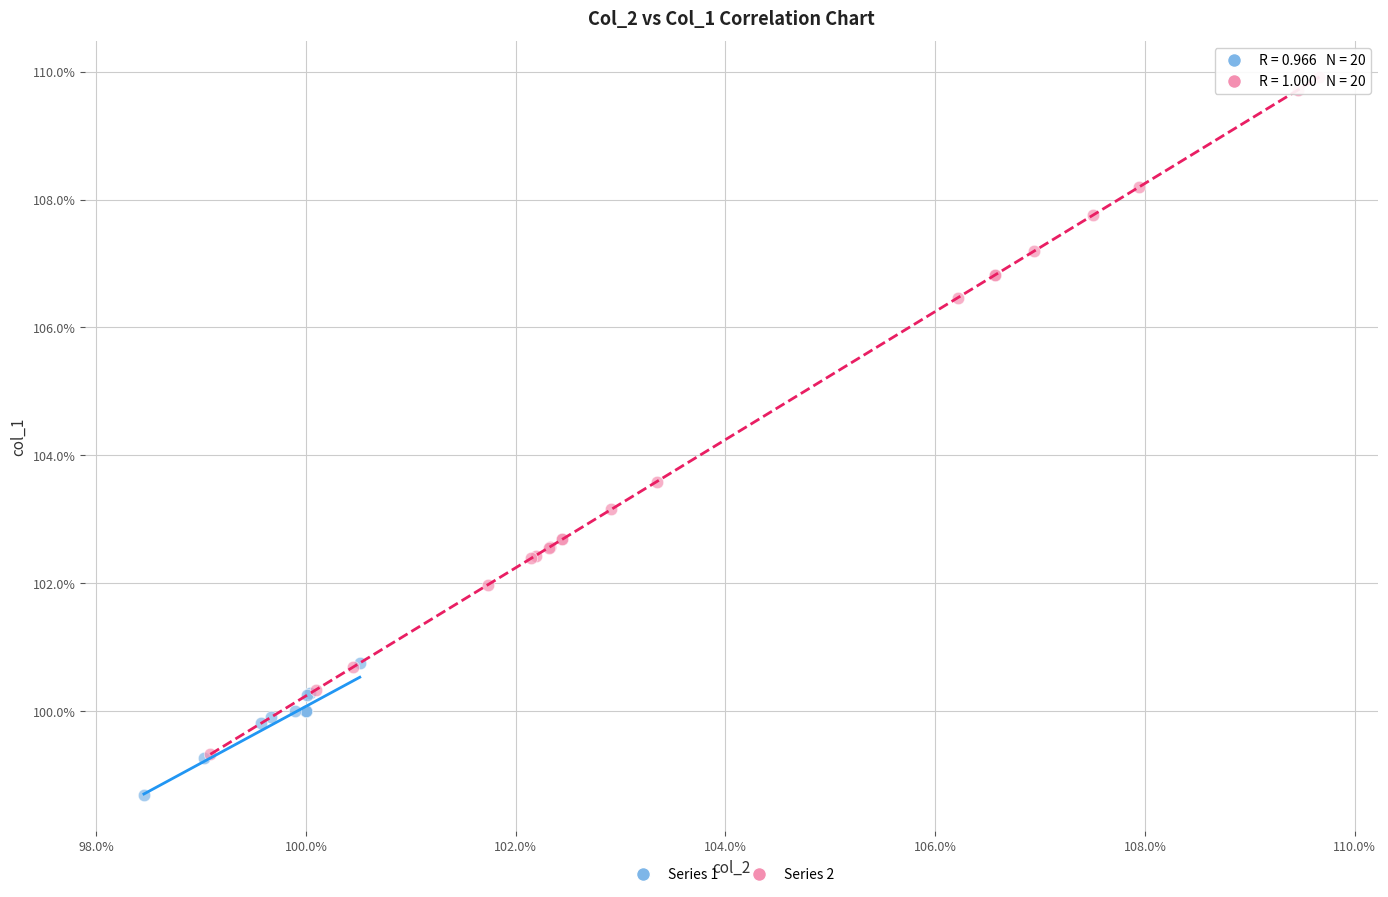

What are all the series names shown in the legend?

Series 1, Series 2